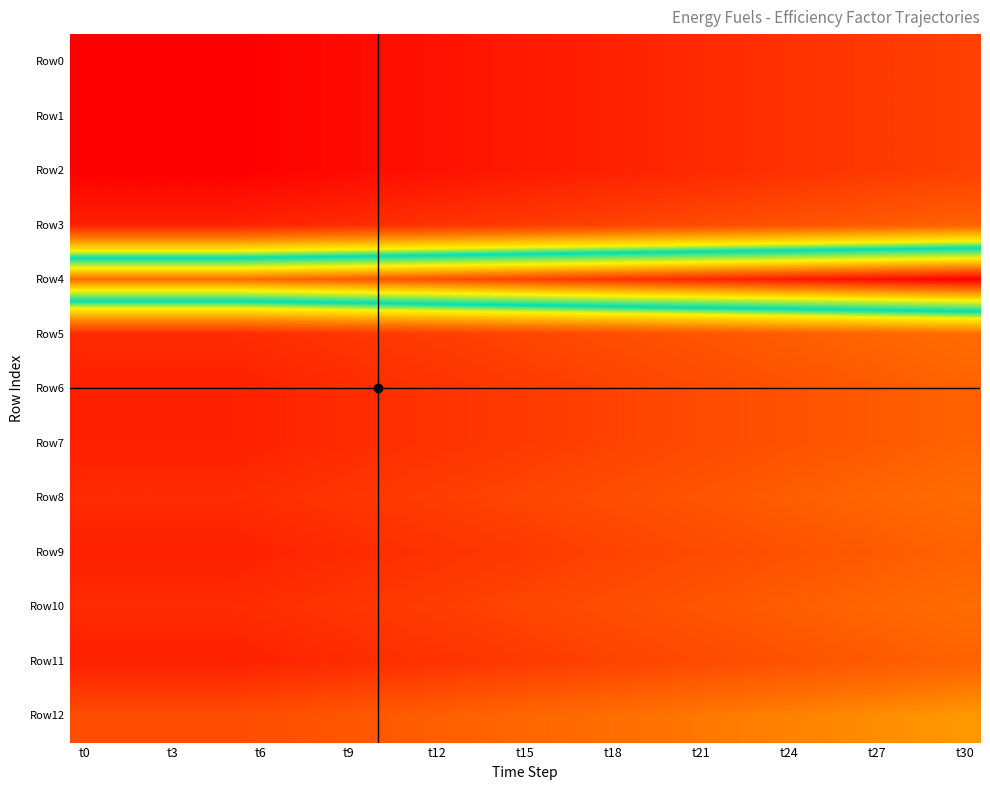

How many data points does each series have?

31